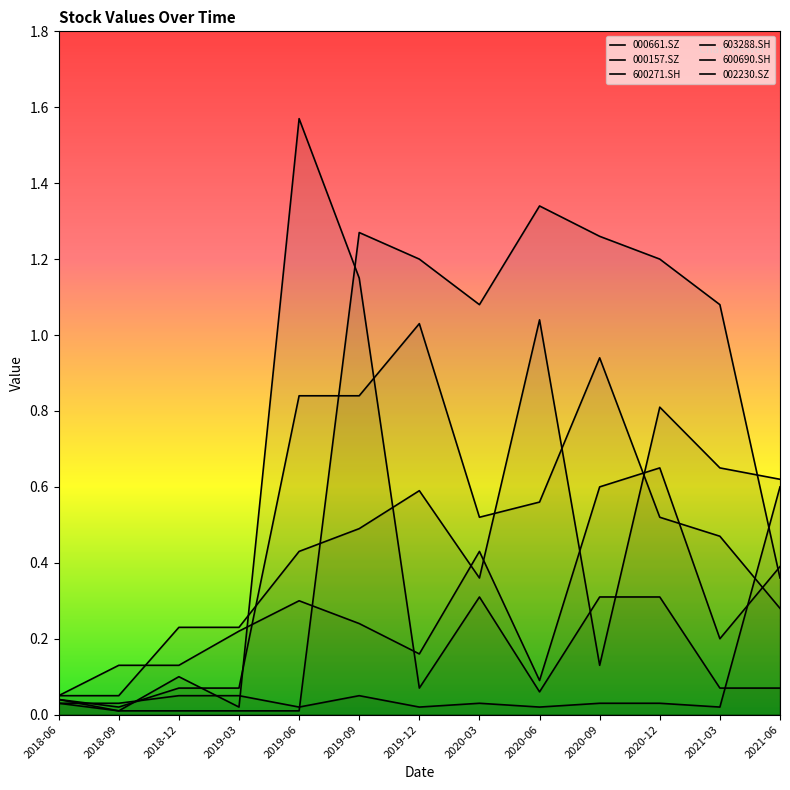

The 000661.SZ series shows 0.1 at 2018-09. True or false?

False